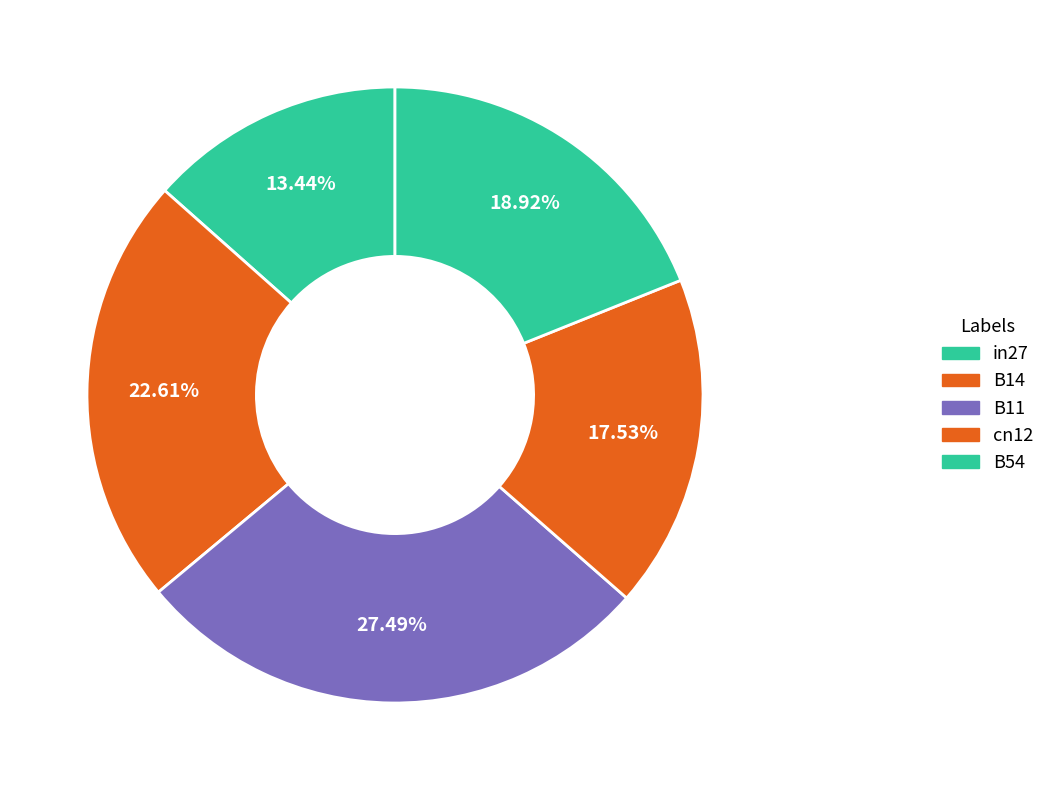

Rank the categories by value from lowest to highest.

in27, cn12, B54, B14, B11